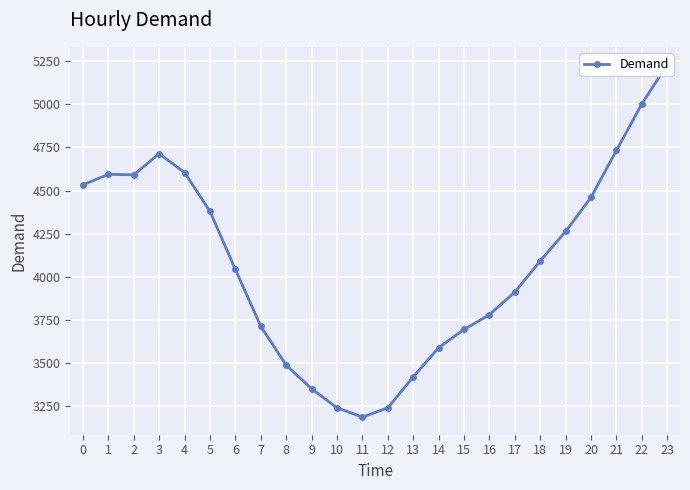

What is the approximate value at 15, to the nearest 10?

3690